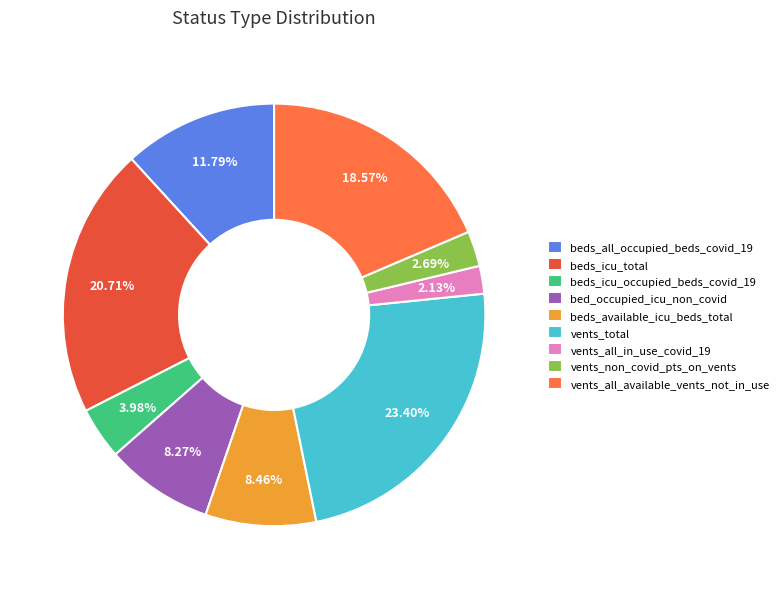

How many segments does this pie chart have?

9